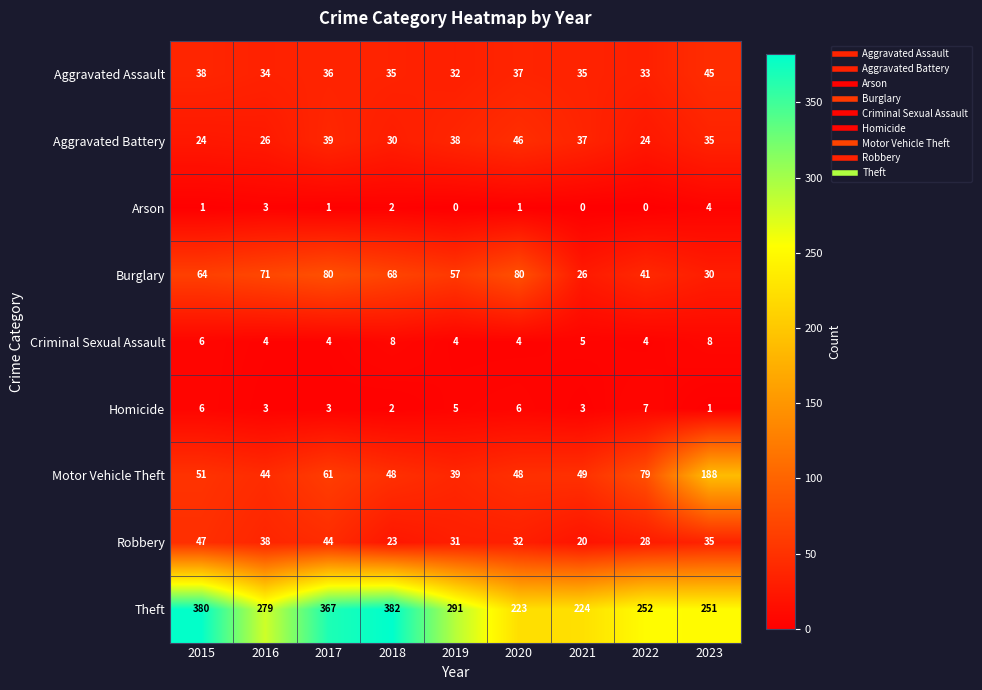

List the series in order of their peak value, highest first.

Theft, Motor Vehicle Theft, Burglary, Robbery, Aggravated Battery, Aggravated Assault, Criminal Sexual Assault, Homicide, Arson